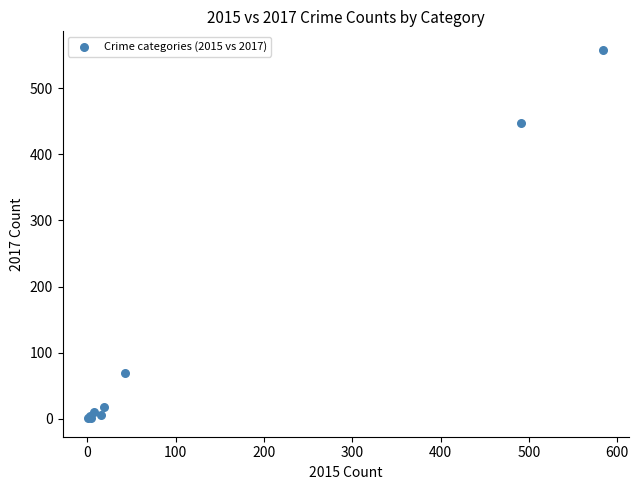

What Y value in the scatter plot is closest to 279?

447